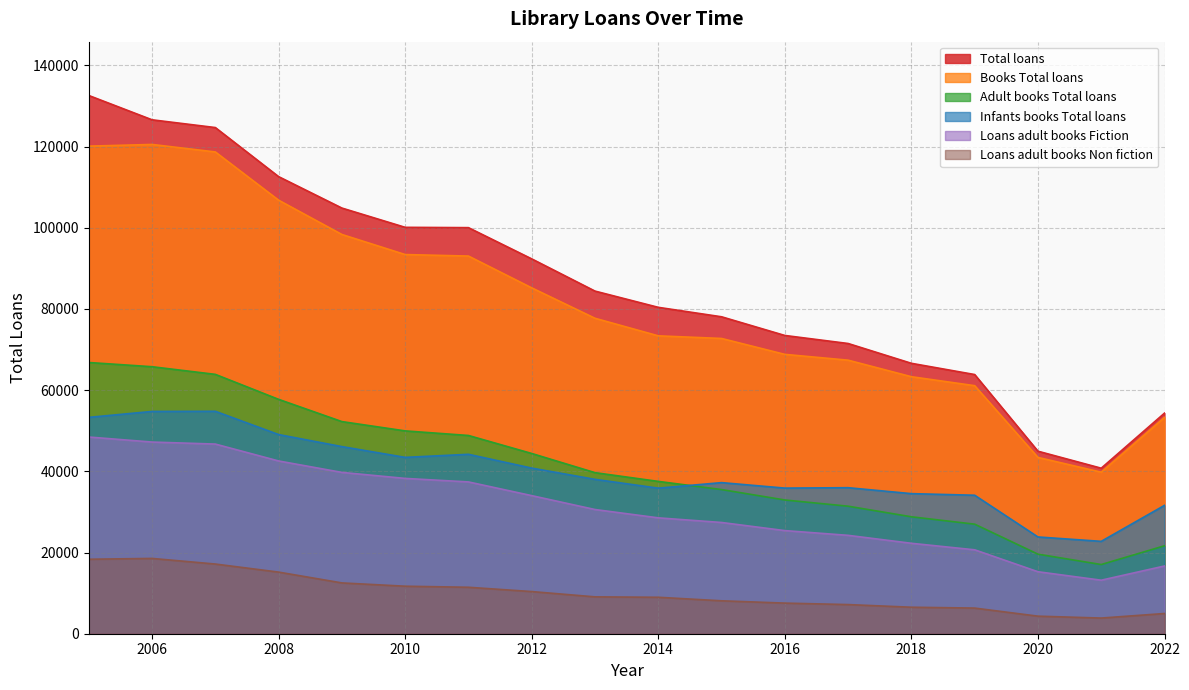

How many interior local valleys does the Loans adult books Fiction series have?

1